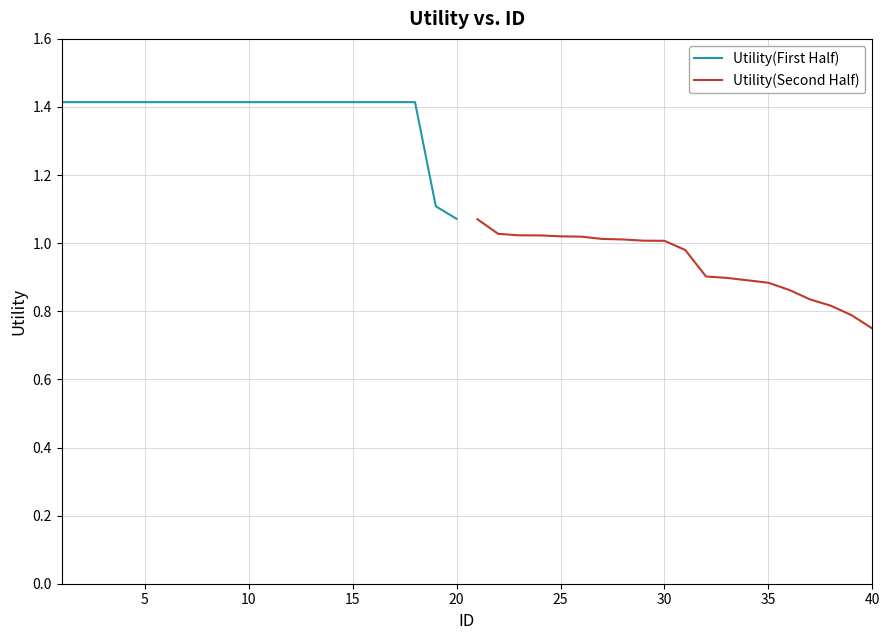

The Utility(First Half) series shows 0.3 at 15. True or false?

False